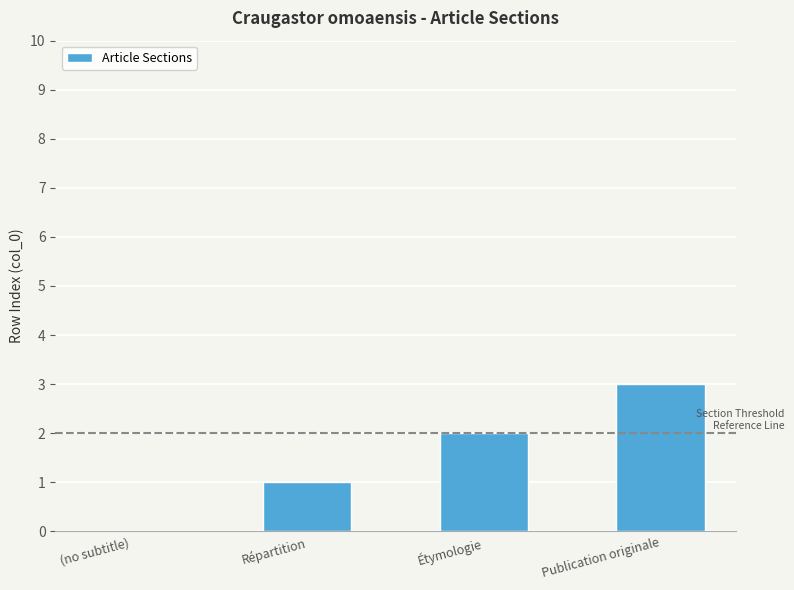

Is it true that the value at Publication originale is 2?

False